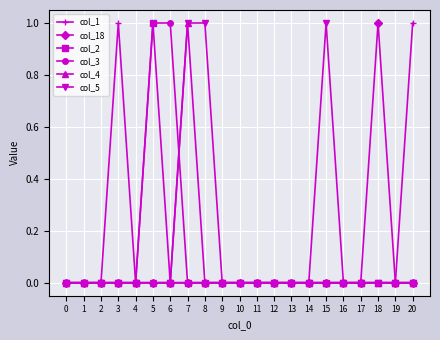

What are all the series names shown in the legend?

col_1, col_18, col_2, col_3, col_4, col_5